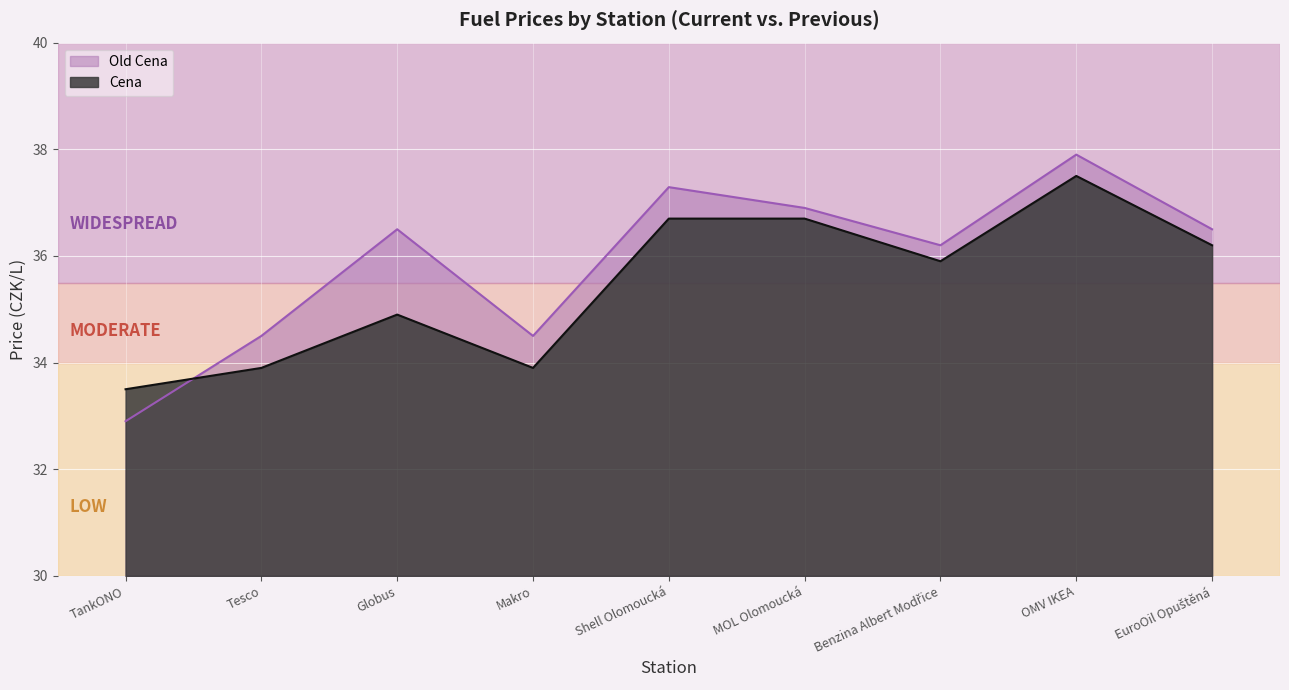

What is the highest value of the Old Cena series?

37.9